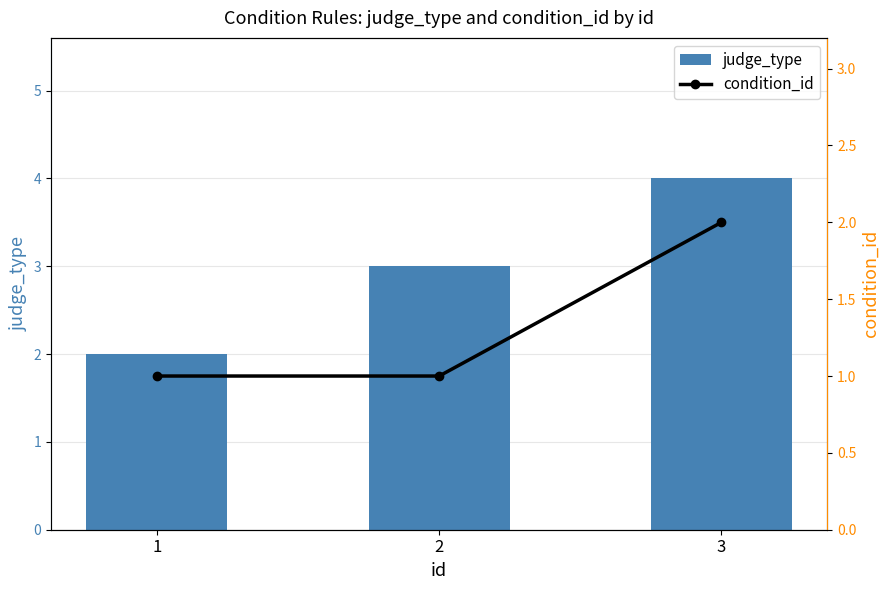

What is the spread (max minus min) of values at 1?

1